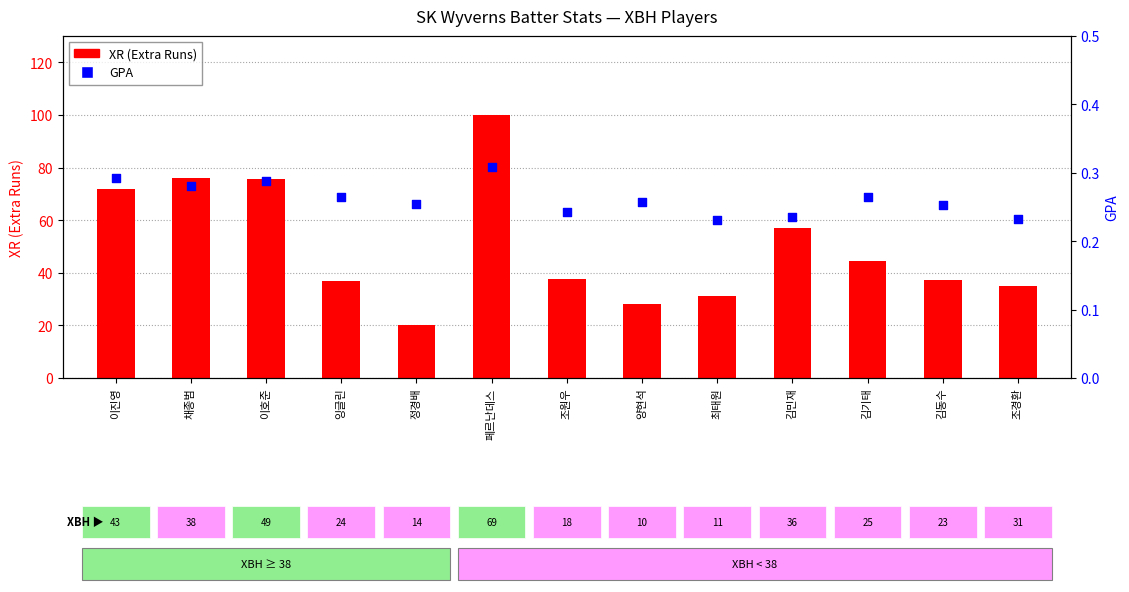

Is the value of XR (Extra Runs) at 조원우 greater than the value of GPA at 정경배?

Yes